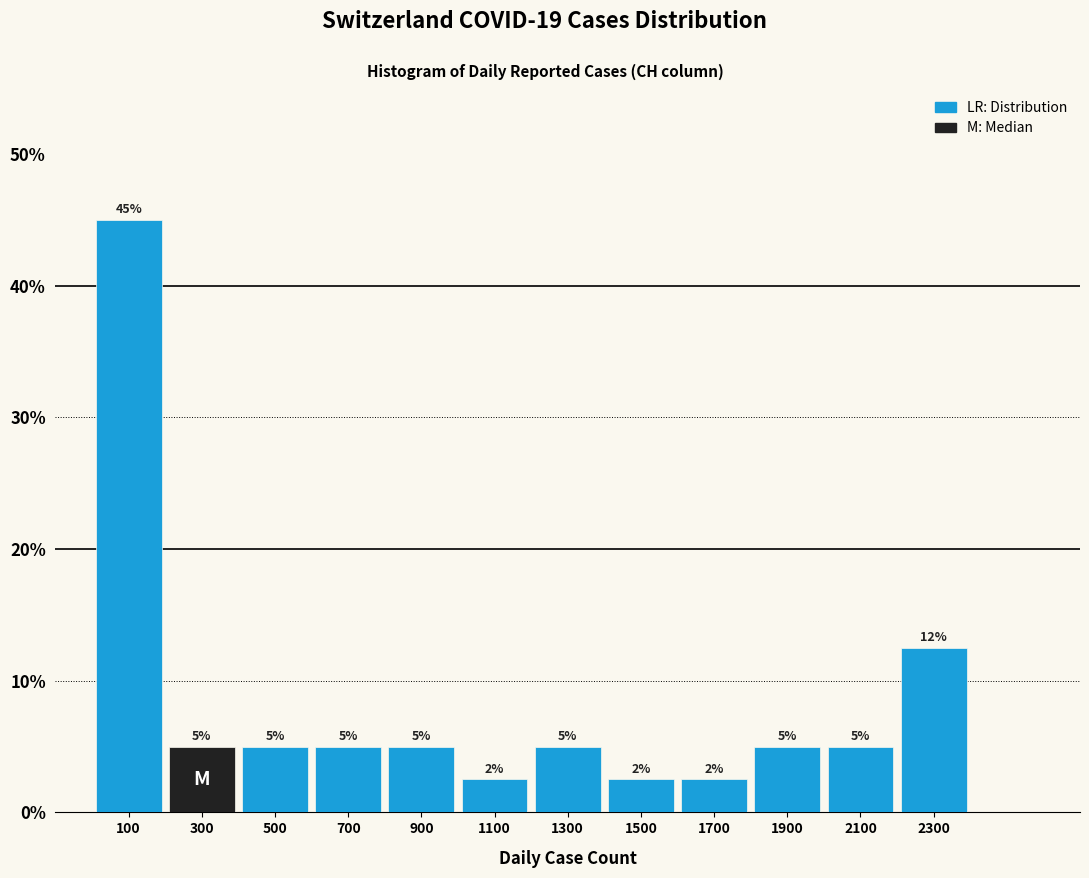

Which range on the x-axis has the tallest bar?

0 to 200